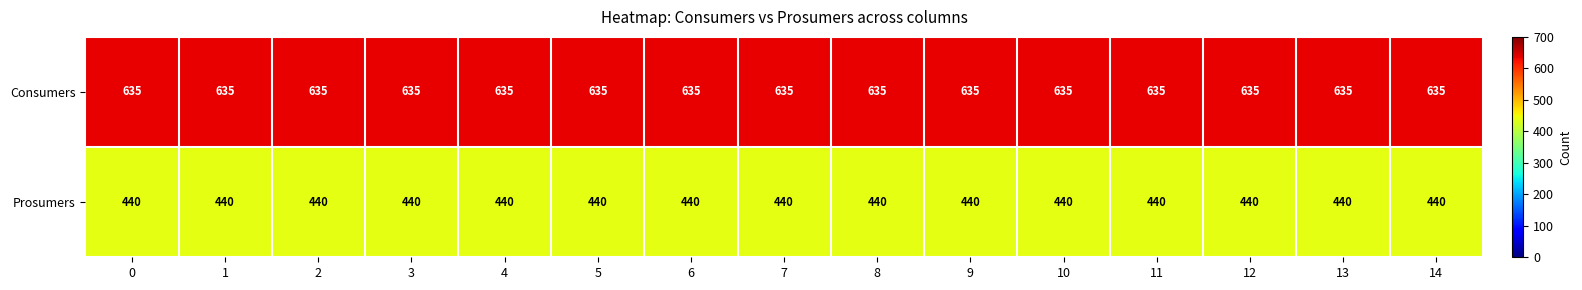

How many distinct data groups are displayed?

2